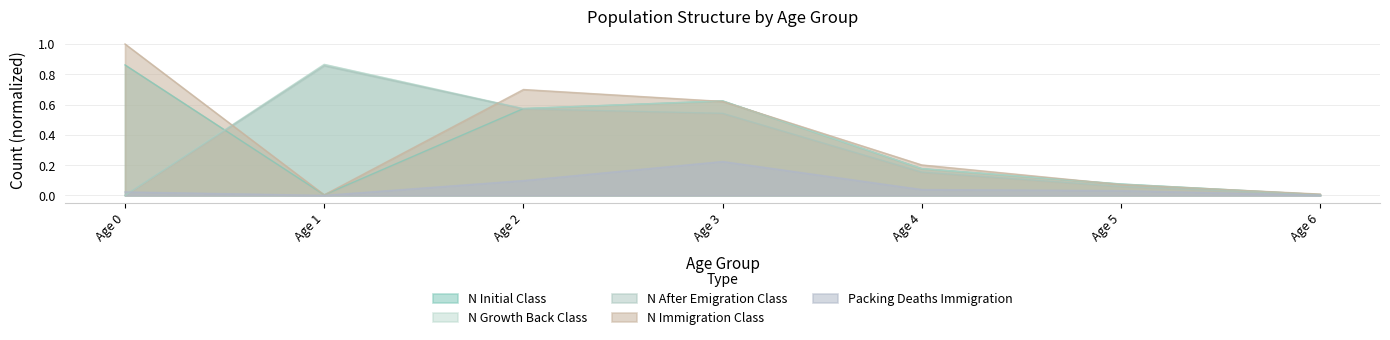

Which series has the widest spread of values?

N Immigration Class